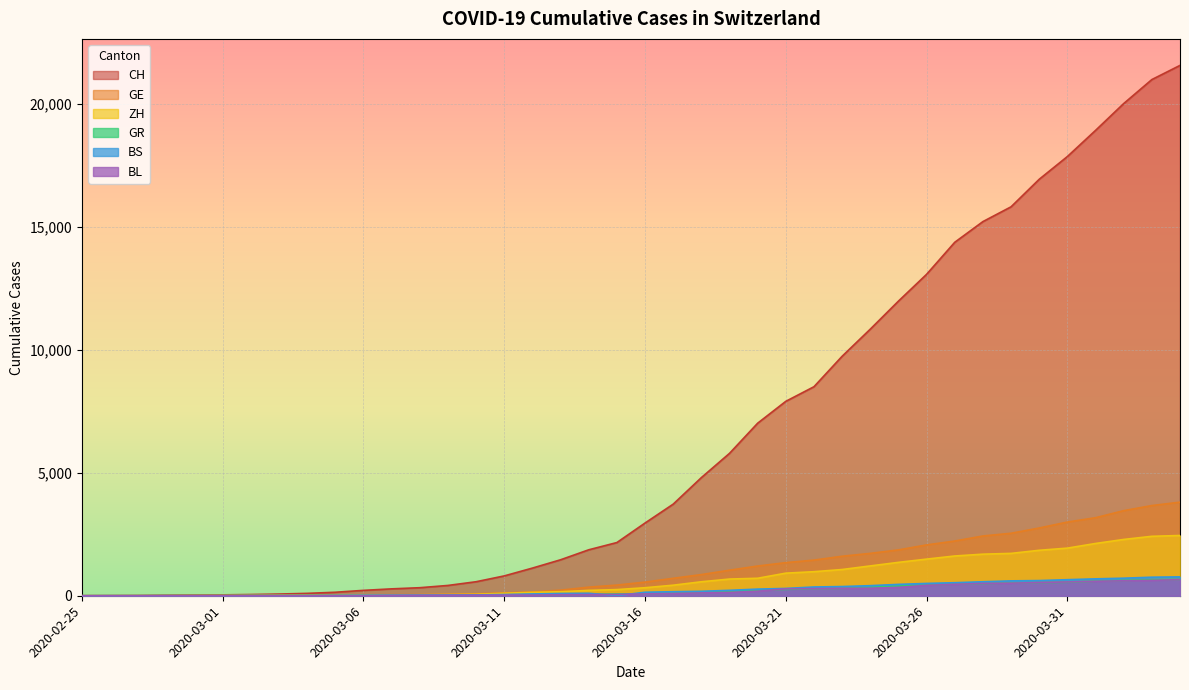

List the labels in order of BS value, smallest first.

2020-02-25, 2020-03-15, 2020-02-26, 2020-02-27, 2020-02-28, 2020-02-29, 2020-03-01, 2020-03-02, 2020-03-03, 2020-03-04, 2020-03-05, 2020-03-06, 2020-03-07, 2020-03-08, 2020-03-09, 2020-03-10, 2020-03-11, 2020-03-12, 2020-03-13, 2020-03-14, 2020-03-16, 2020-03-17, 2020-03-18, 2020-03-19, 2020-03-20, 2020-03-21, 2020-03-22, 2020-03-23, 2020-03-24, 2020-03-25, 2020-03-26, 2020-03-27, 2020-03-28, 2020-03-29, 2020-03-30, 2020-03-31, 2020-04-01, 2020-04-02, 2020-04-03, 2020-04-04